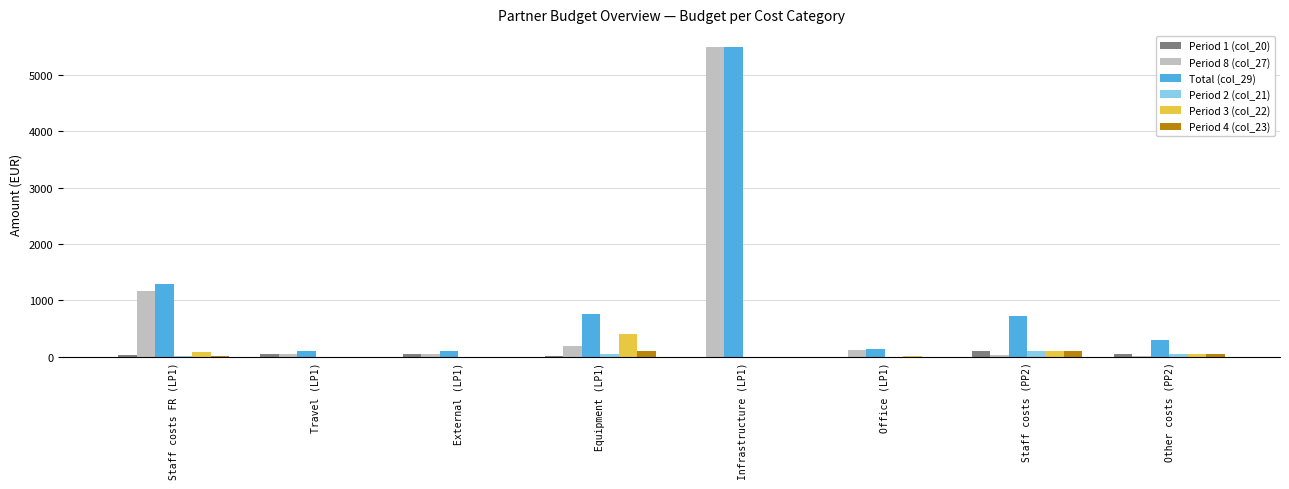

How many series are shown in this chart?

6